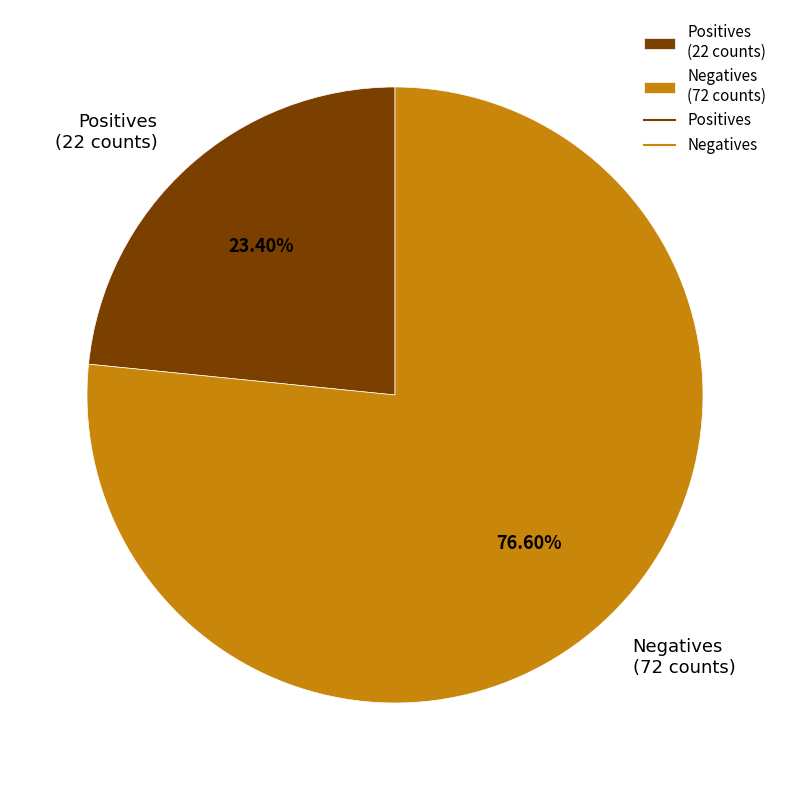

Approximately how many times larger is the value at Positives (22 counts) compared to Negatives (72 counts)?

0.3